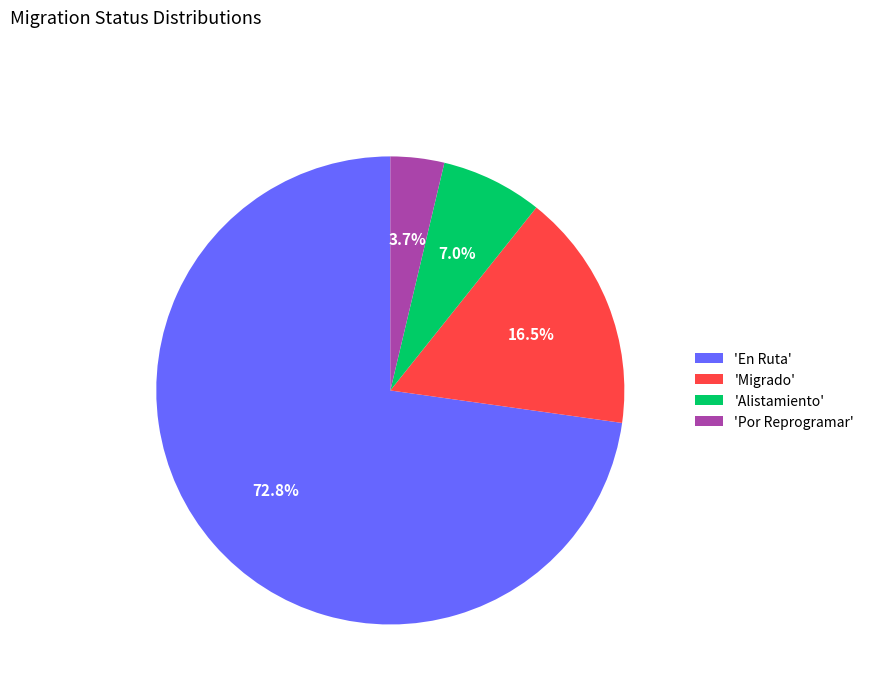

How much of the chart is everything except 'Por Reprogramar'?

96.3%